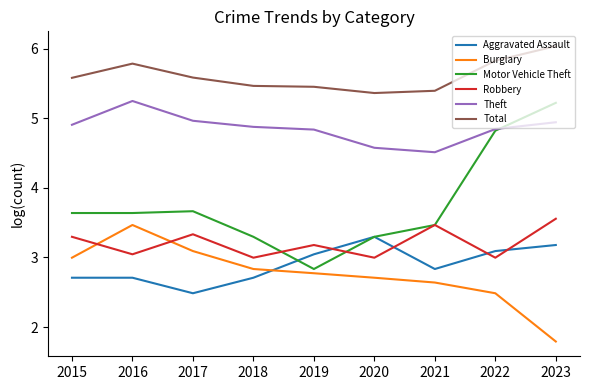

Which series changed the most between 2017 and 2020?

Aggravated Assault